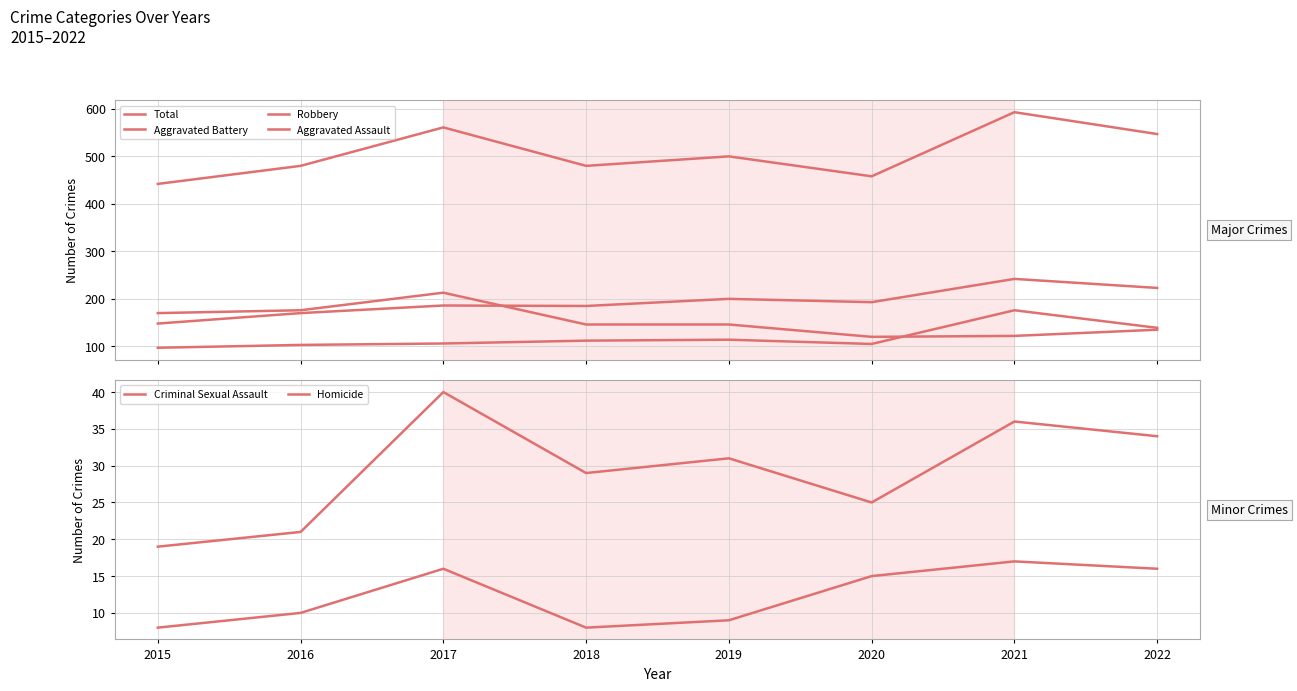

Reading right to left, transcribe all the data shown in this chart.

Total: 547	593	458	500	480	561	480	442
Aggravated Battery: 223	242	193	200	185	186	170	148
Robbery: 135	122	120	146	146	213	176	170
Aggravated Assault: 139	176	105	114	112	106	103	97
Criminal Sexual Assault: 34	36	25	31	29	40	21	19
Homicide: 16	17	15	9	8	16	10	8